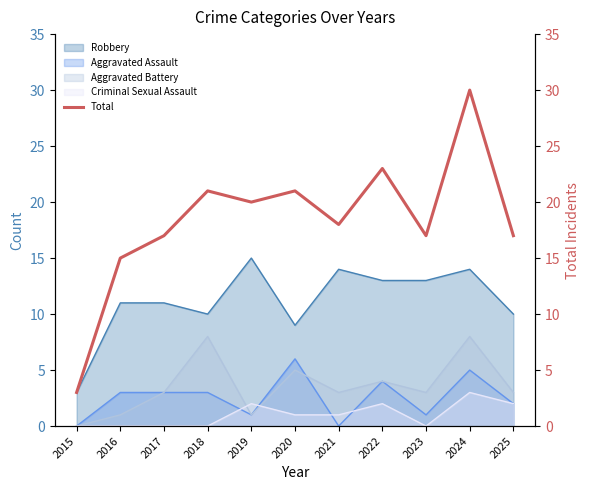

The Aggravated Battery series shows 1 at 2019. True or false?

True